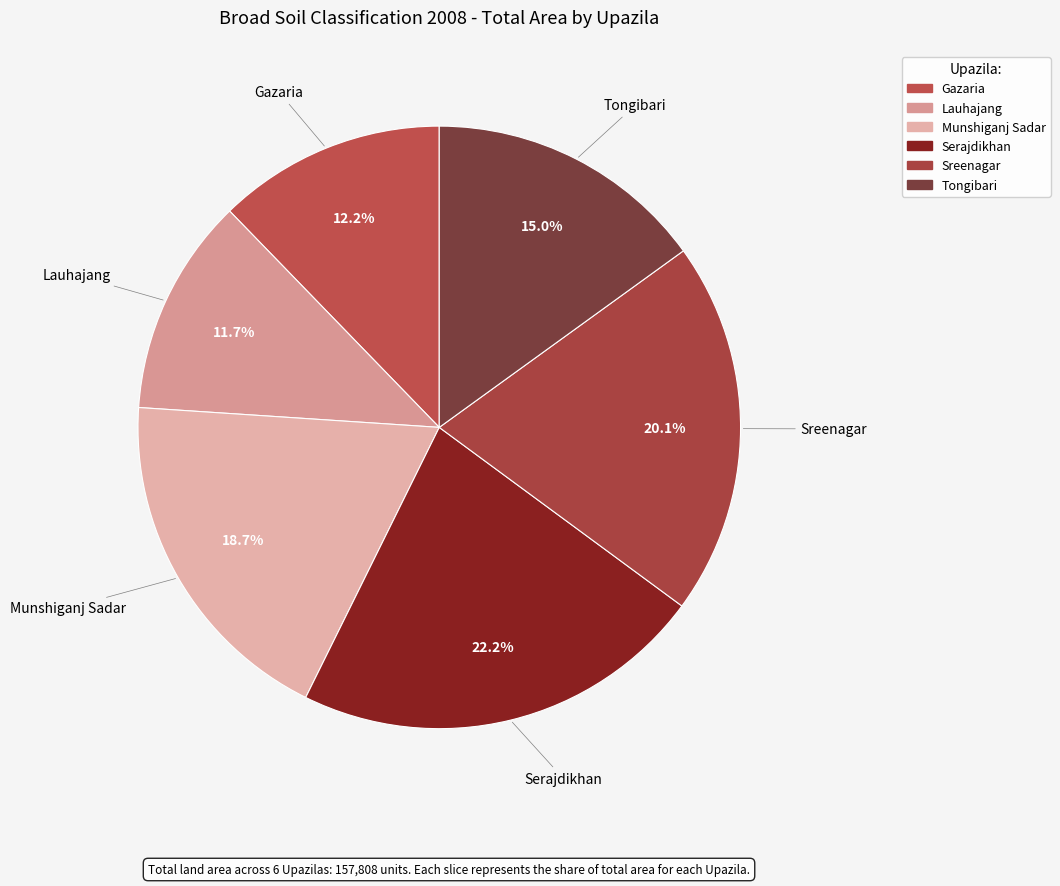

Does Tongibari account for over 50% of the chart?

No